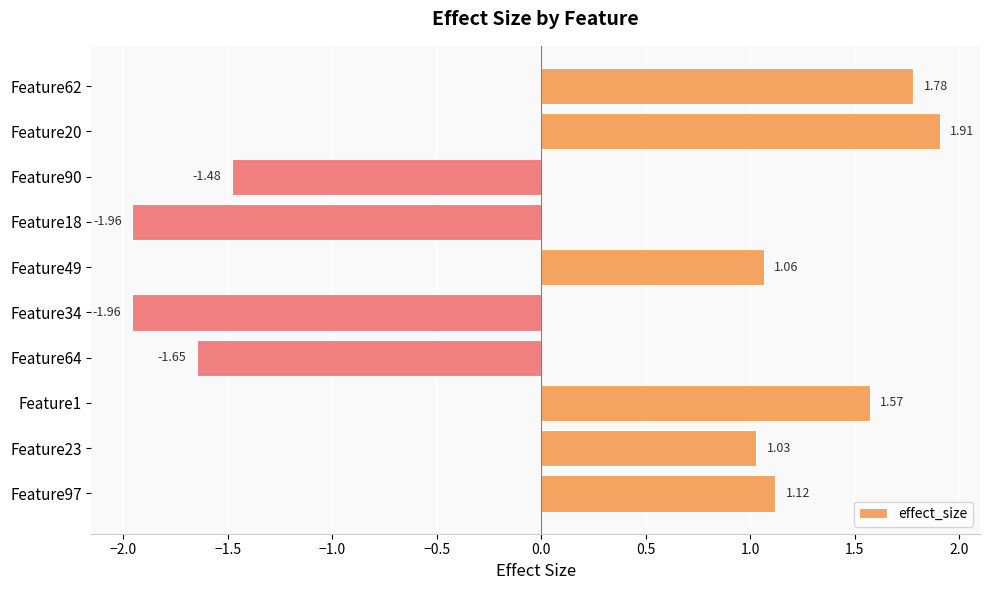

What is the change in value from Feature49 to Feature18?

-3.0